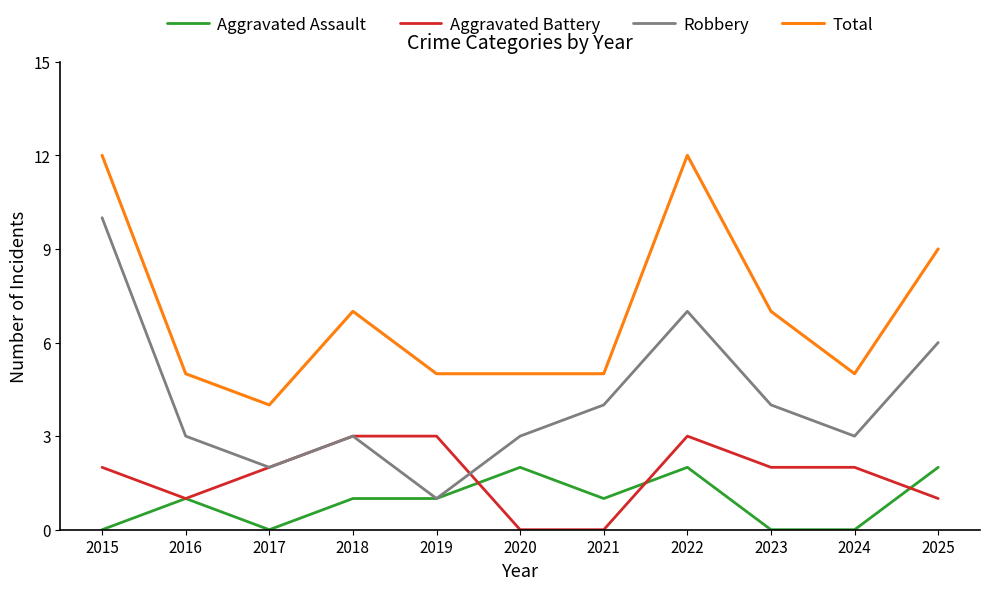

What are all the series names shown in the legend?

Aggravated Assault, Aggravated Battery, Robbery, Total